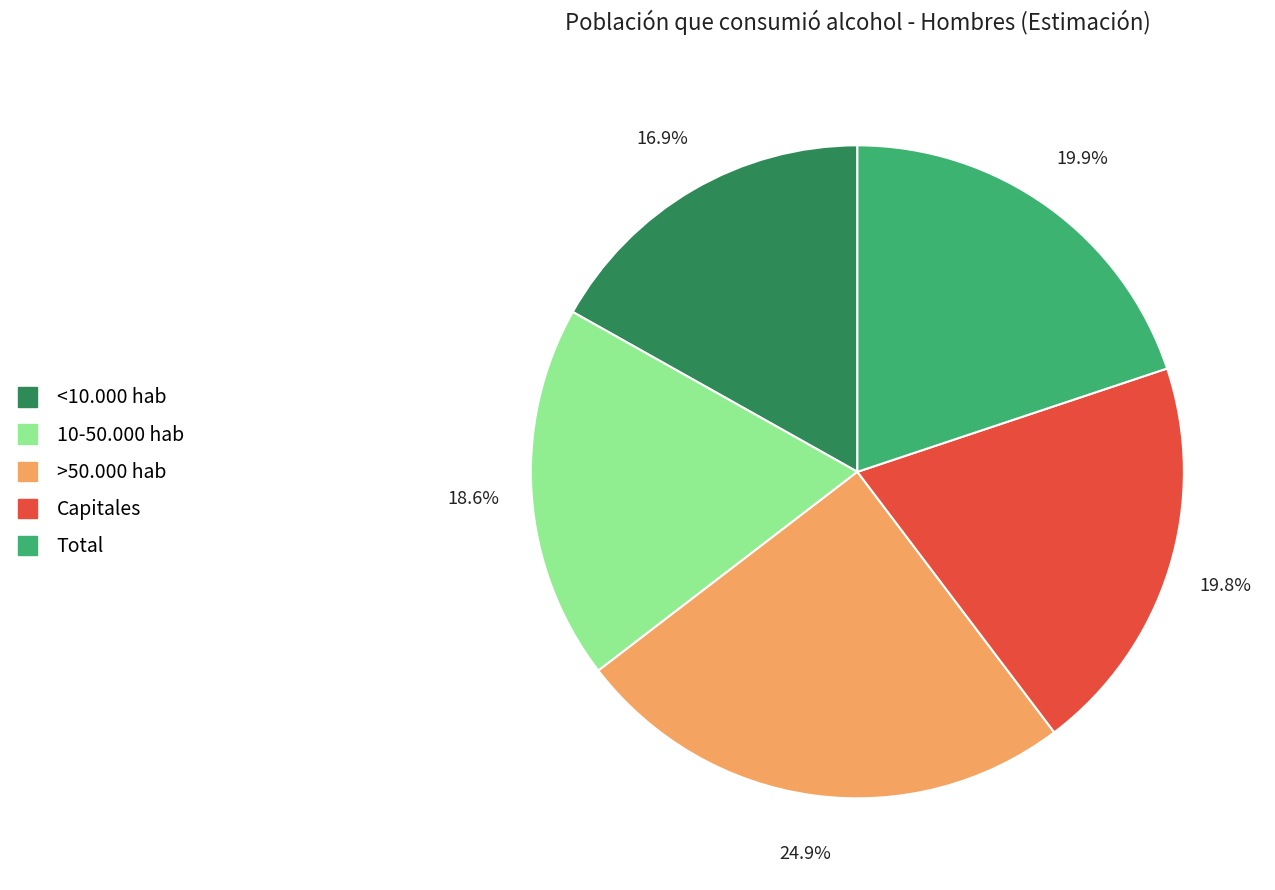

Do <10.000 hab and 10-50.000 hab together represent more than half of the pie?

No